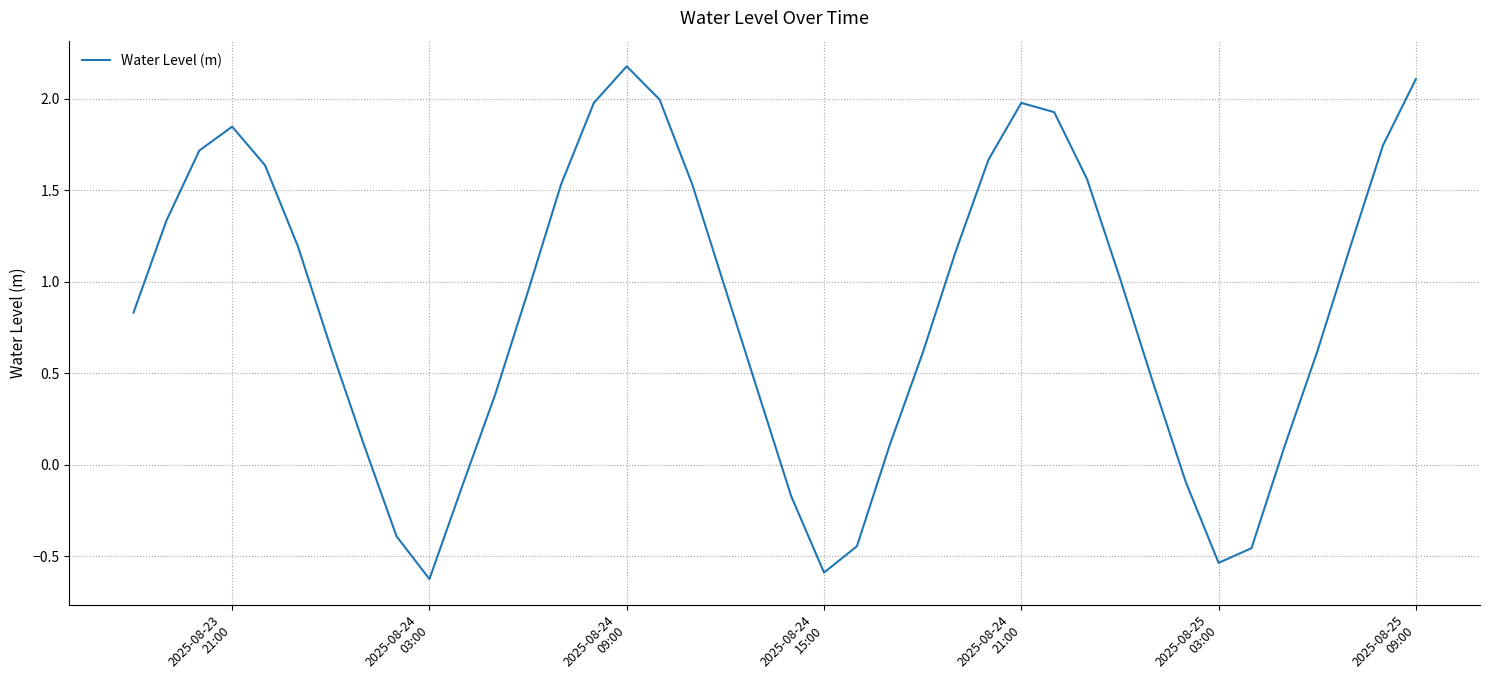

How many lines are shown in the chart?

1